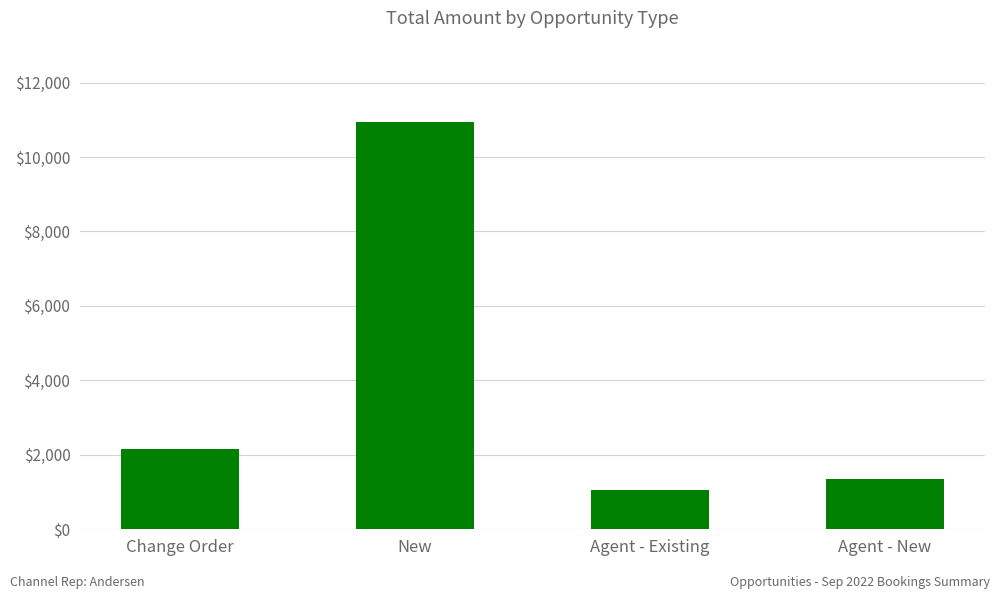

Reading left to right, transcribe all the data shown in this chart.

2169.1	10937.5	1062.3	1342.4